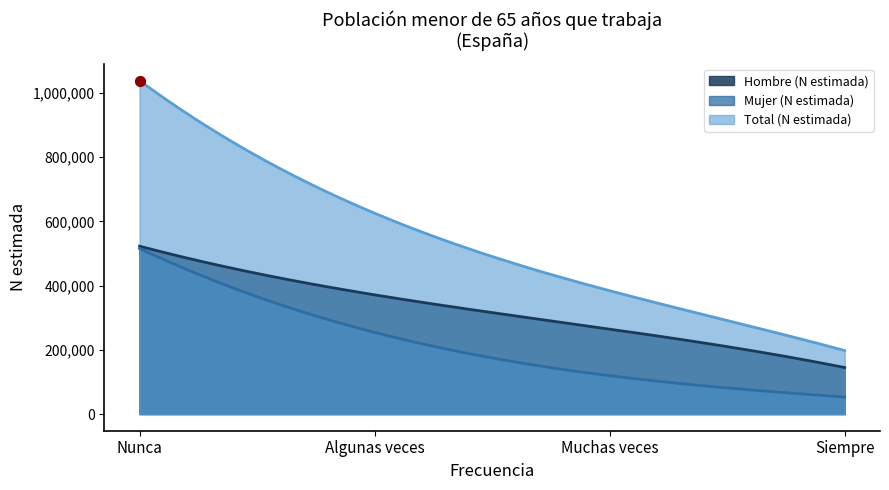

What are all the series names shown in the legend?

Hombre (N estimada), Mujer (N estimada), Total (N estimada)